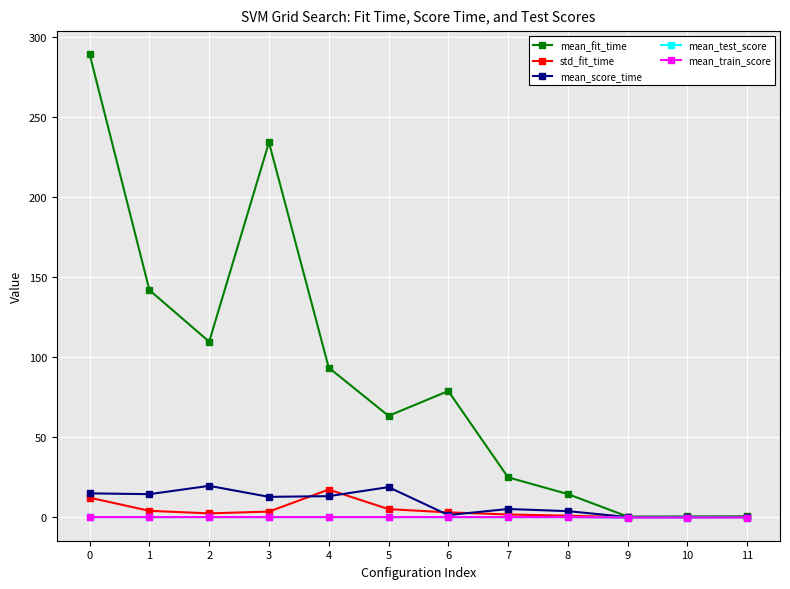

Is it true that mean_train_score equals -0.3 at 10?

True